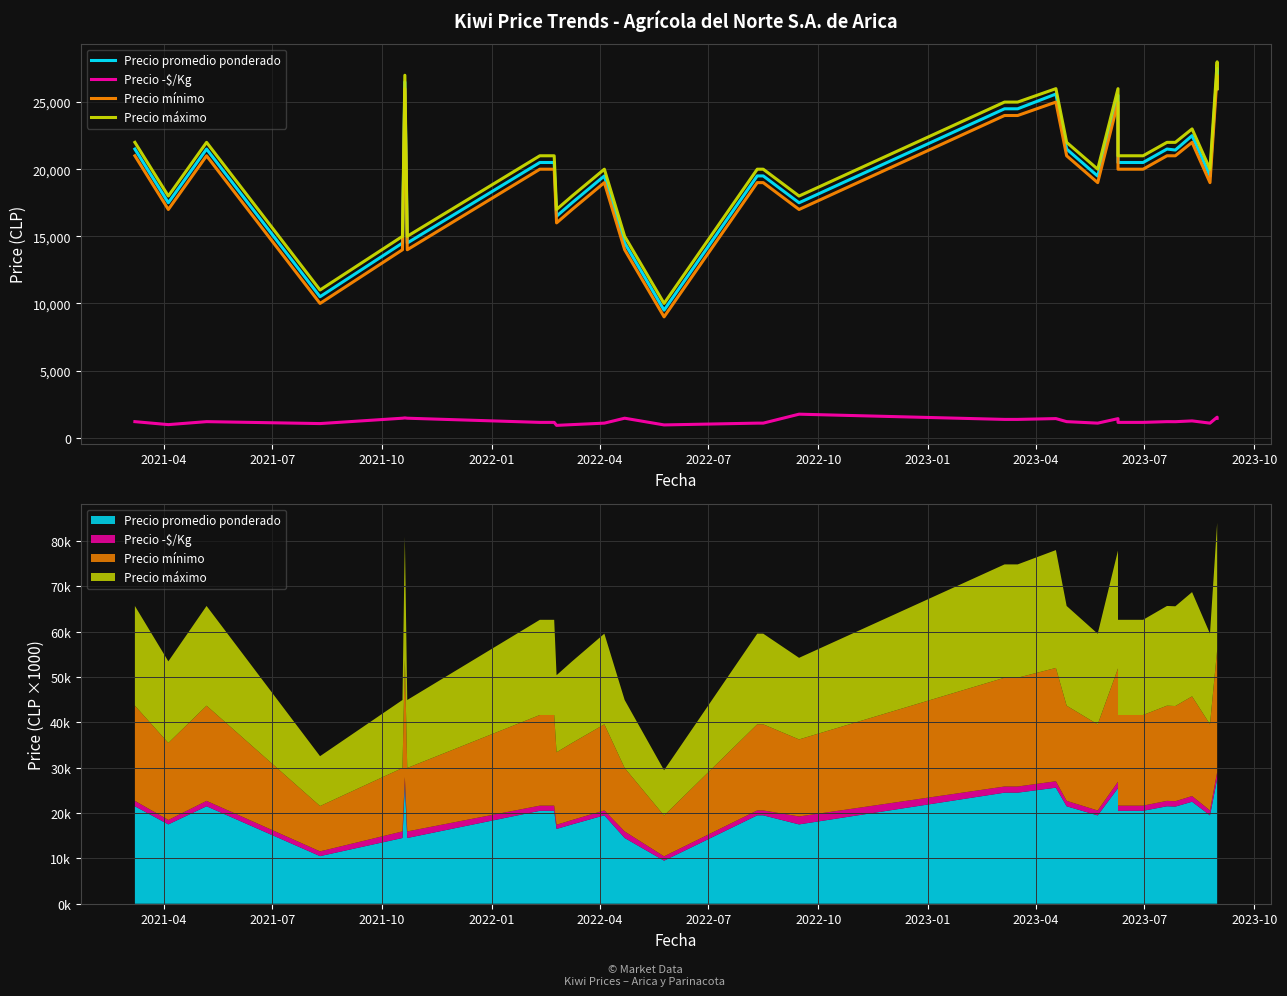

Is this an area chart (filled region under the line)?

No